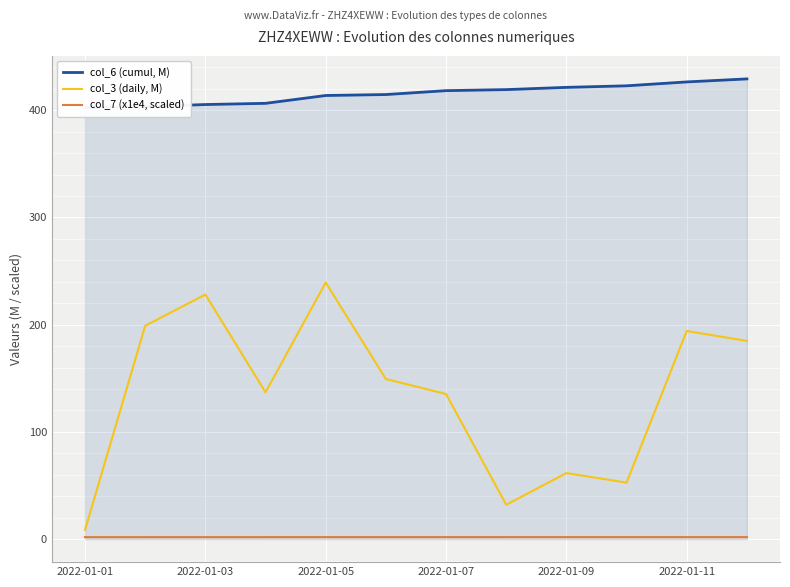

Which series has the largest total across all categories?

col_6 (cumul, M)